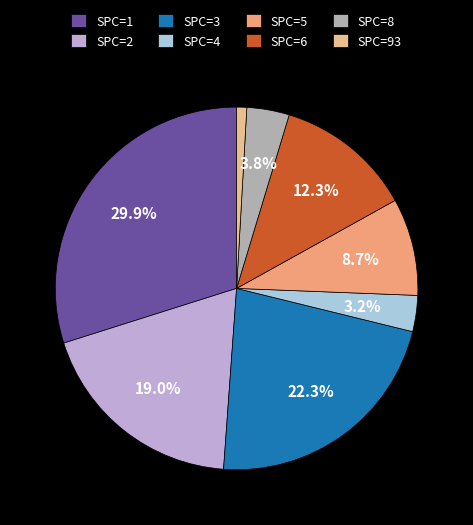

Does SPC=93 account for over 50% of the chart?

No